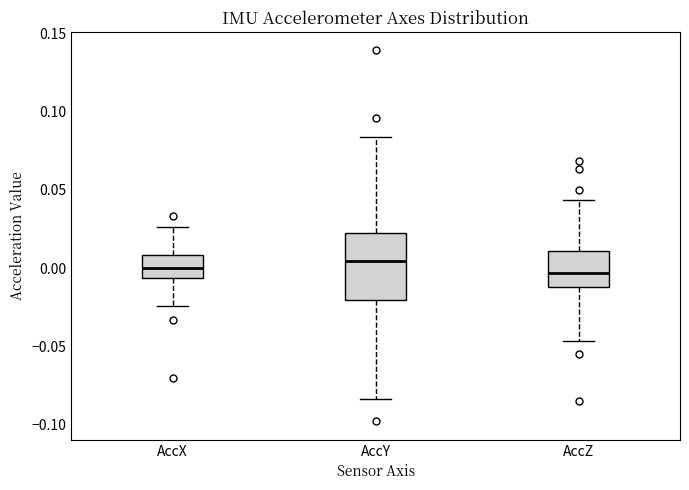

Reading left to right, read every box against the y-axis: the position of its median line, the range the box covers, and the ends of its whiskers. The values are not printed on the chart, so give them approximately, as read against the axis.

AccX: median 0.000, box -0.005 to 0.010, whiskers -0.025 to 0.025
AccY: median 0.005, box -0.020 to 0.025, whiskers -0.085 to 0.085
AccZ: median -0.005, box -0.010 to 0.010, whiskers -0.045 to 0.045